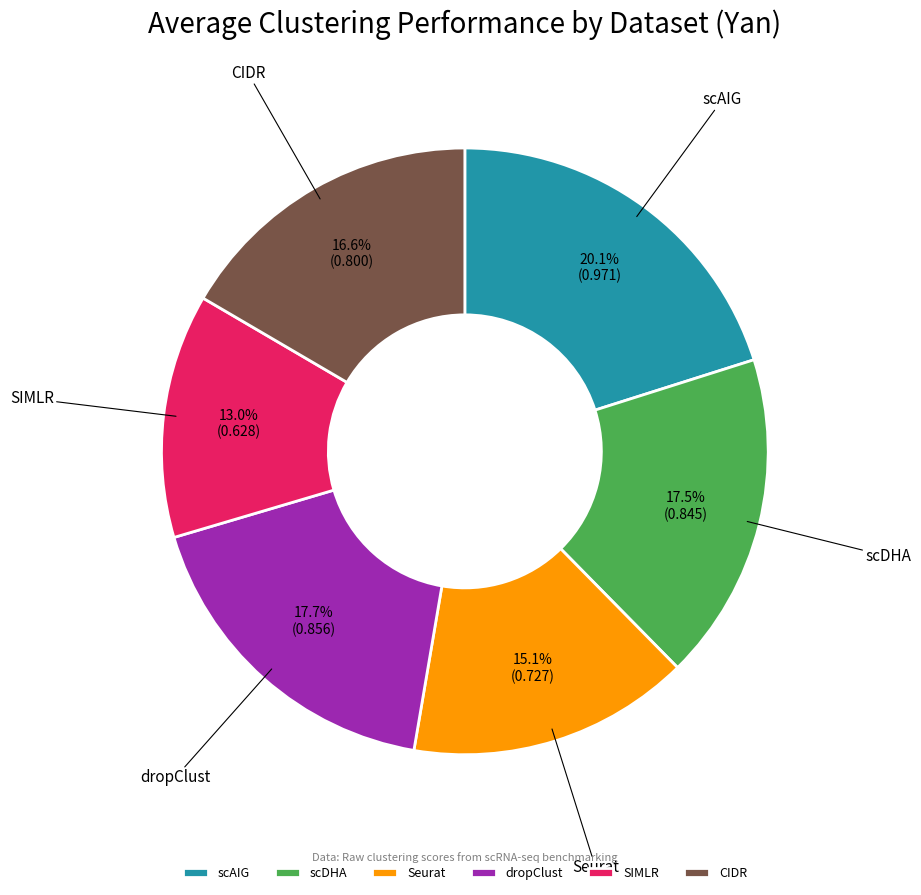

What is the total percentage of SIMLR and dropClust?

30.7%